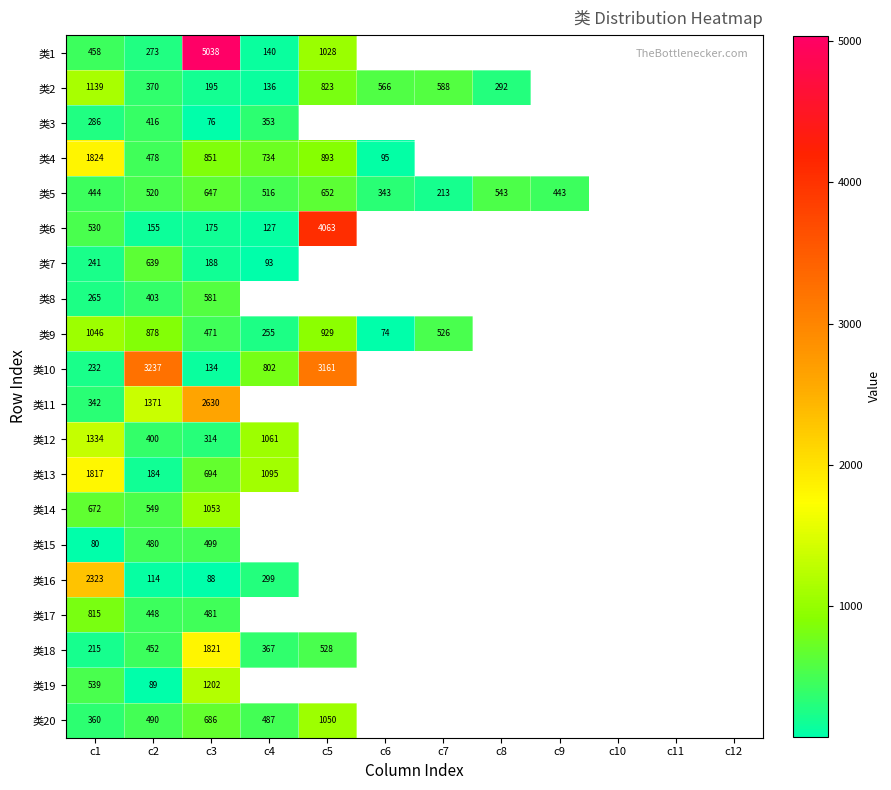

What is the total value across all series at c1?

14962